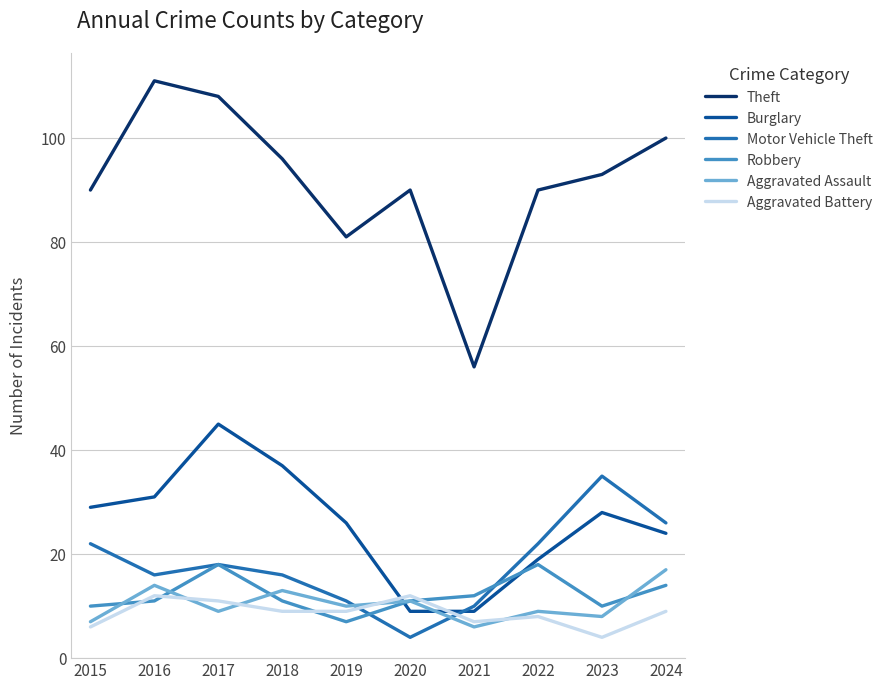

What is the sum of the Burglary values at 2016 and 2019?

57